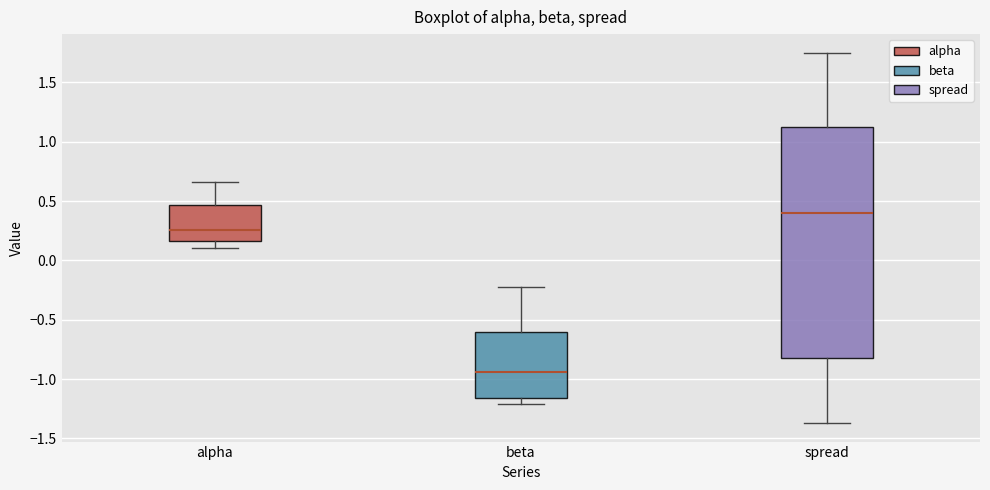

Comparing the boxes themselves (not the whiskers), which one is the tallest?

spread